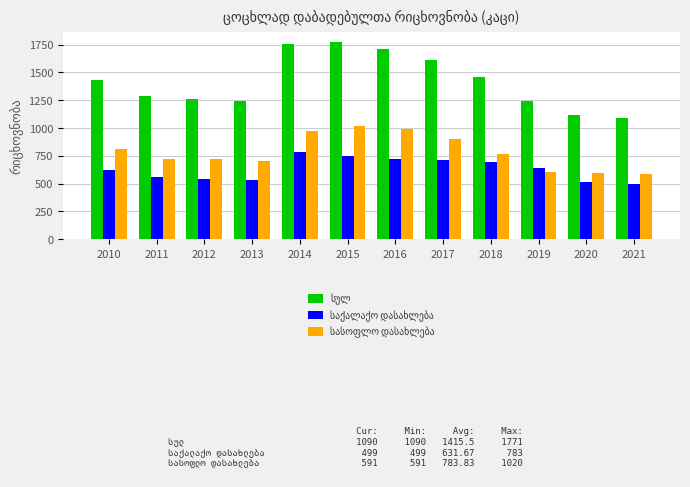

How many bars are there in total?

36